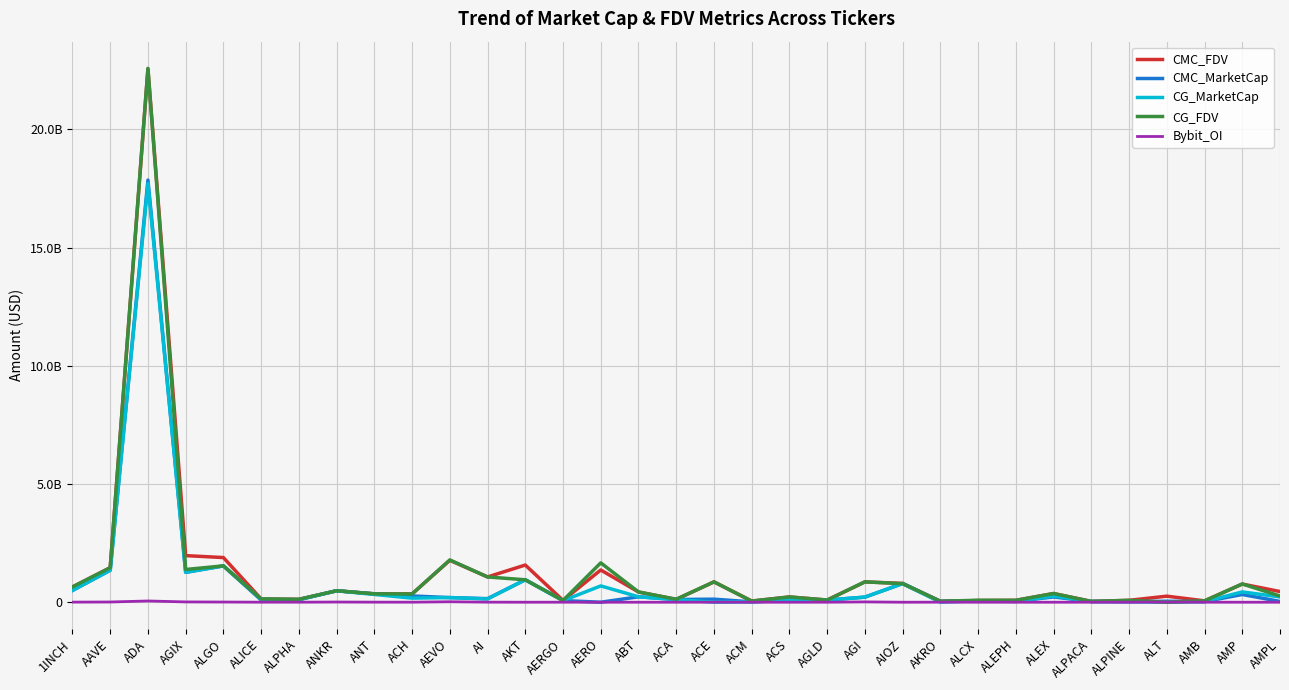

Does the chart display data point markers on the line(s)?

No